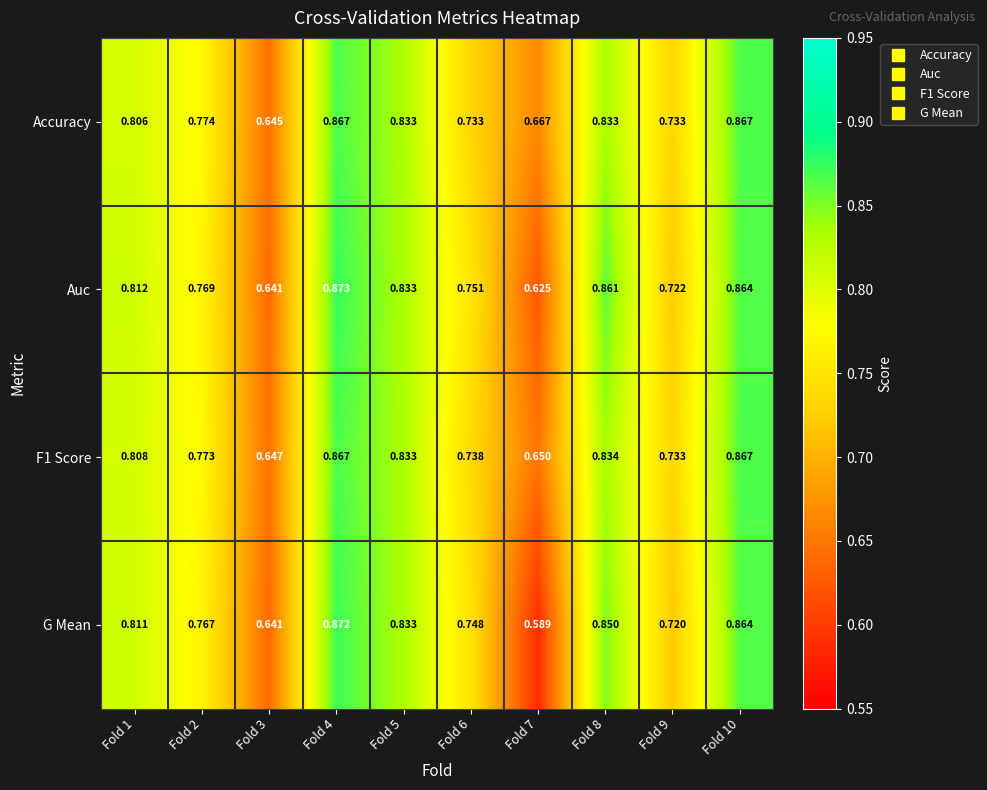

Between Fold 6 and Fold 10, which series saw the biggest shift?

Accuracy